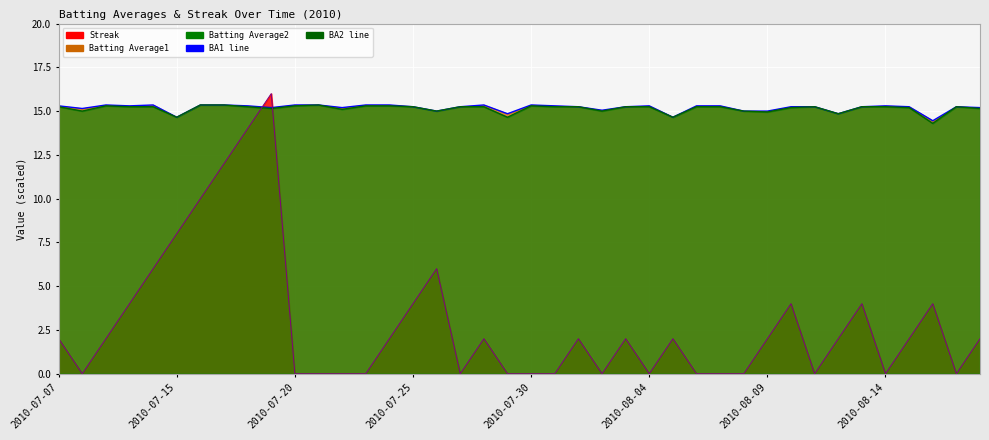

Where is Batting Average1 line nearest to the value 14?

37